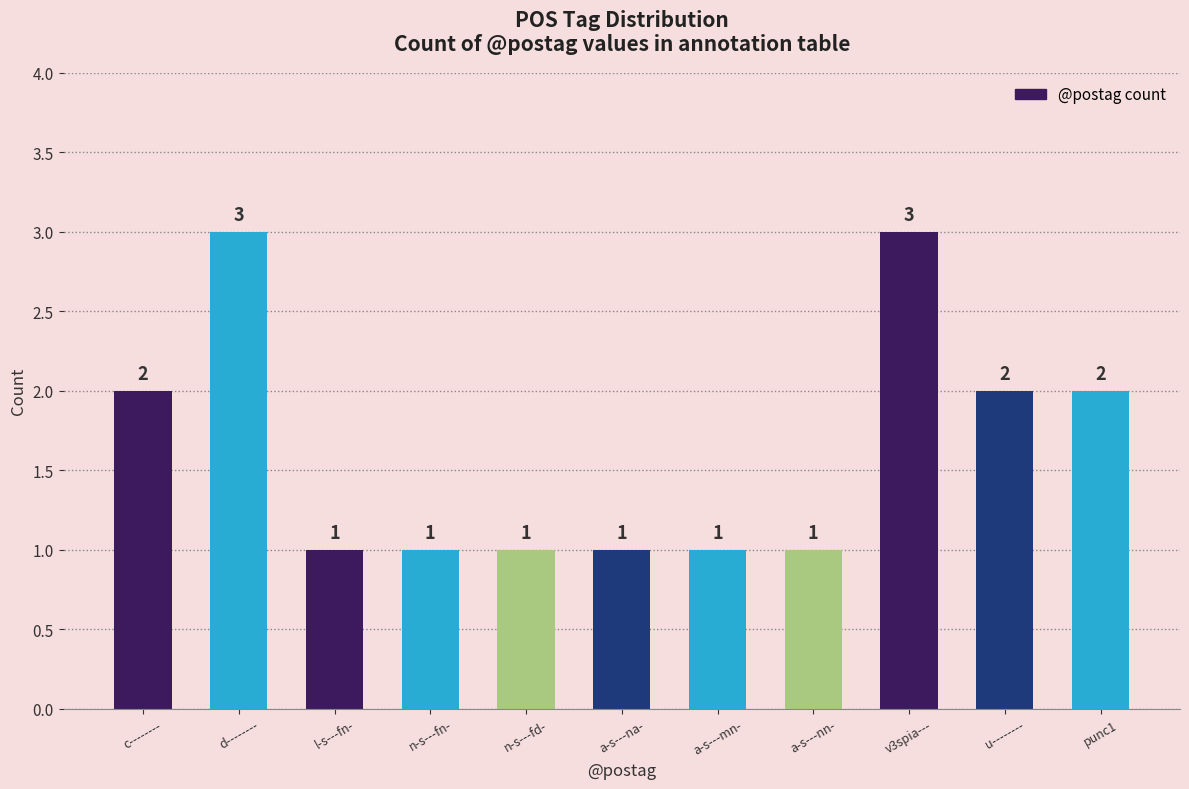

What is the maximum value shown in the chart?

3